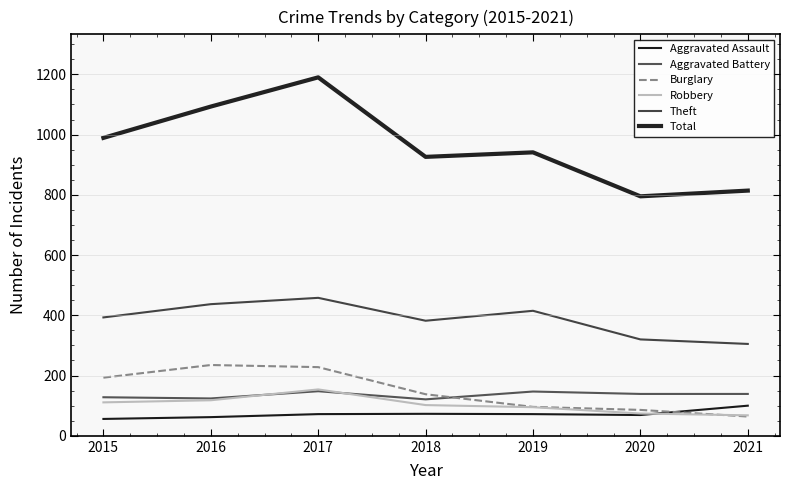

Is it true that Aggravated Assault equals 100 at 2021?

True